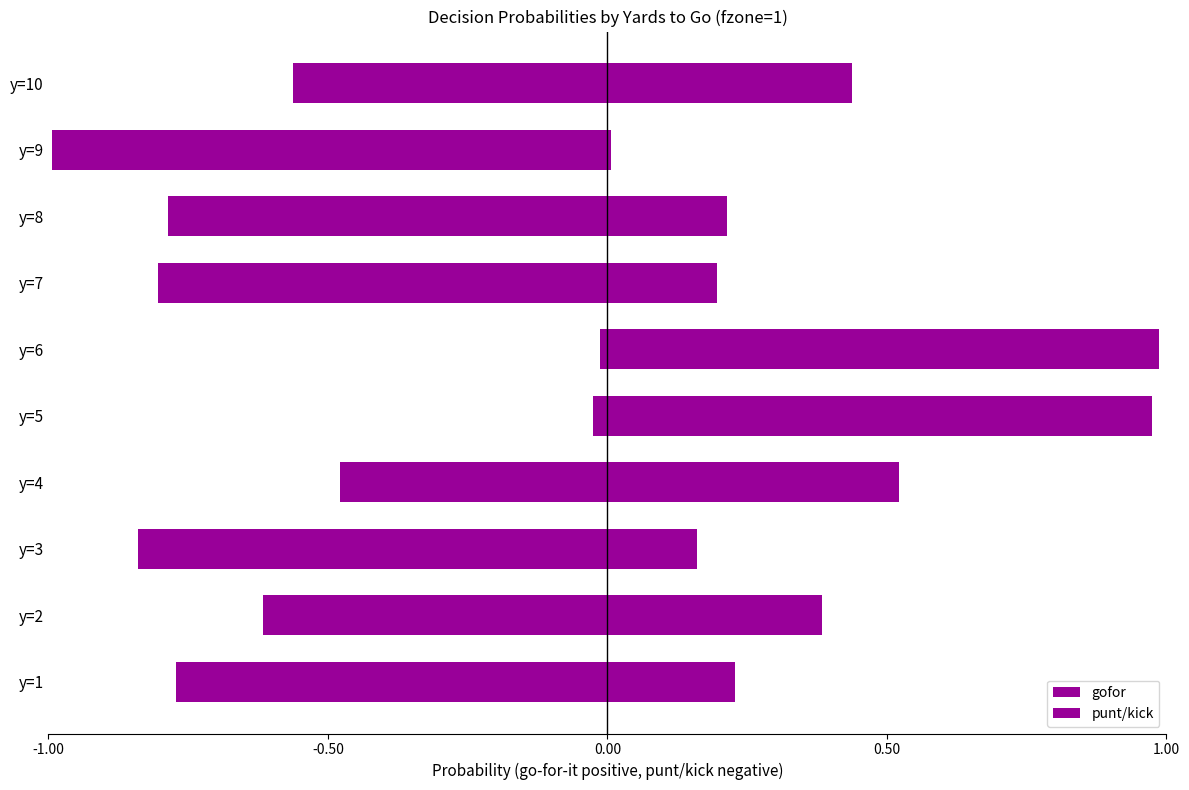

How many series are shown in this chart?

2